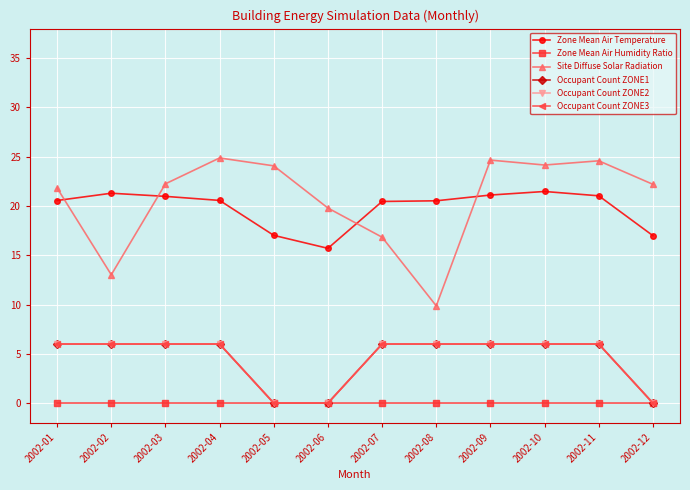

Does the chart have visible grid lines?

Yes